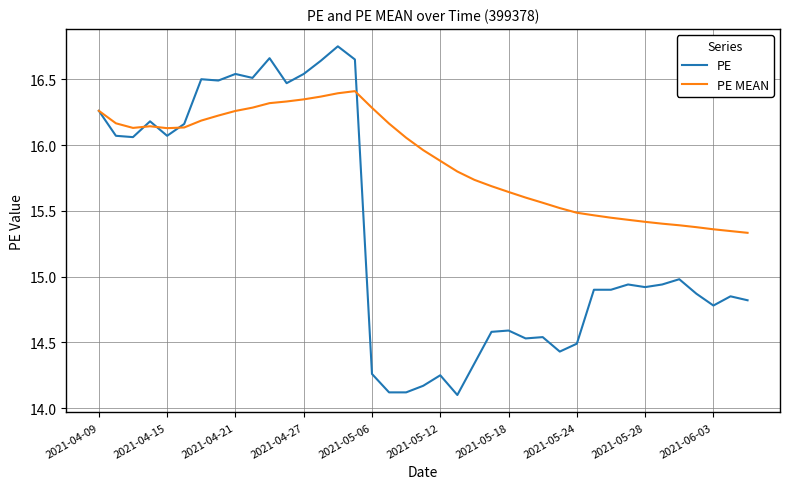

List the series in order of their overall mean, lowest first.

PE, PE MEAN